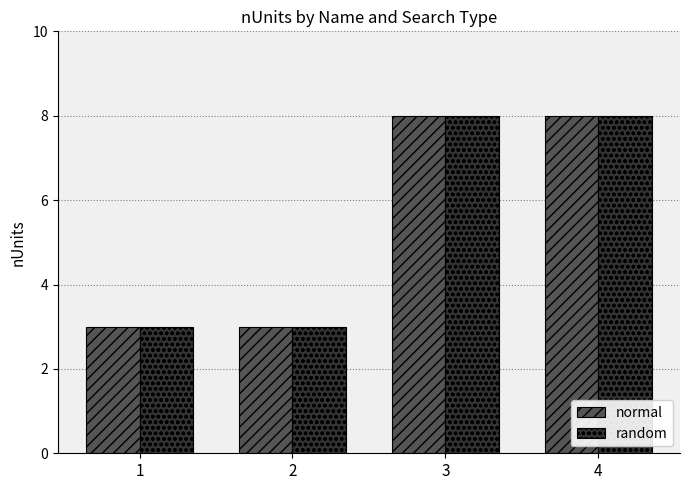

How many data points does each series have?

4